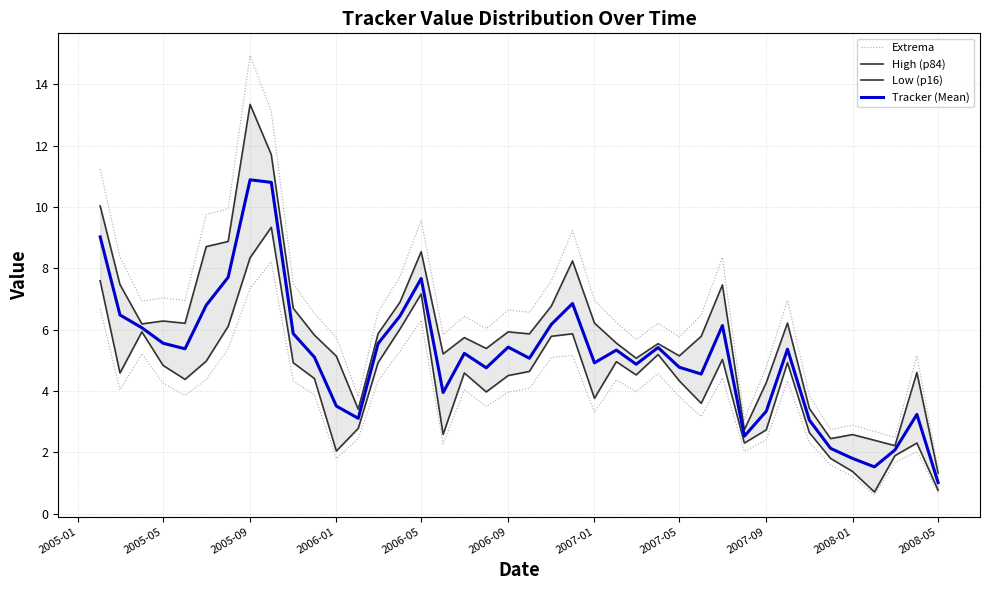

Reading left to right, what are all the values shown in this chart?

Extrema: 11.2	8.4	6.9	7.0	7.0	9.8	9.9	14.9	13.1	7.5	6.5	5.8	3.8	6.6	7.7	9.6	5.8	6.4	6.0	6.6	6.6	7.6	9.2	7.0	6.2	5.7	6.2	5.8	6.5	8.4	3.1	4.8	7.0	3.8	2.7	2.9	2.7	2.5	5.2	1.5
High (p84): 10.0	7.5	6.2	6.3	6.2	8.7	8.9	13.3	11.7	6.7	5.8	5.1	3.4	5.9	6.9	8.5	5.2	5.7	5.4	5.9	5.9	6.8	8.2	6.2	5.6	5.1	5.5	5.1	5.8	7.5	2.7	4.3	6.2	3.4	2.4	2.6	2.4	2.2	4.6	1.3
Low (p16): 7.6	4.6	5.9	4.8	4.4	5.0	6.1	8.3	9.3	4.9	4.4	2.0	2.8	4.9	6.0	7.2	2.6	4.6	4.0	4.5	4.6	5.8	5.9	3.8	5.0	4.5	5.2	4.3	3.6	5.0	2.3	2.7	4.9	2.6	1.8	1.4	0.7	1.9	2.3	0.8
Tracker (Mean): 9.0	6.5	6.1	5.6	5.4	6.8	7.7	10.9	10.8	5.9	5.1	3.5	3.1	5.5	6.4	7.7	3.9	5.2	4.8	5.4	5.1	6.2	6.9	4.9	5.3	4.9	5.4	4.8	4.6	6.1	2.5	3.3	5.4	3.0	2.1	1.8	1.5	2.1	3.2	1.0